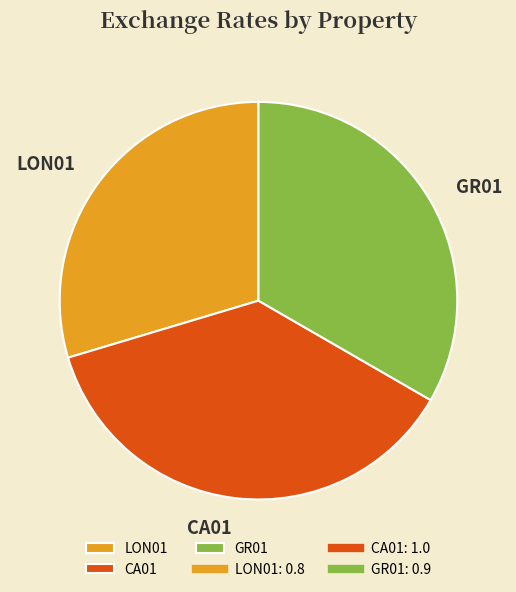

To the nearest percent, what is the combined percentage of CA01 and GR01?

70%